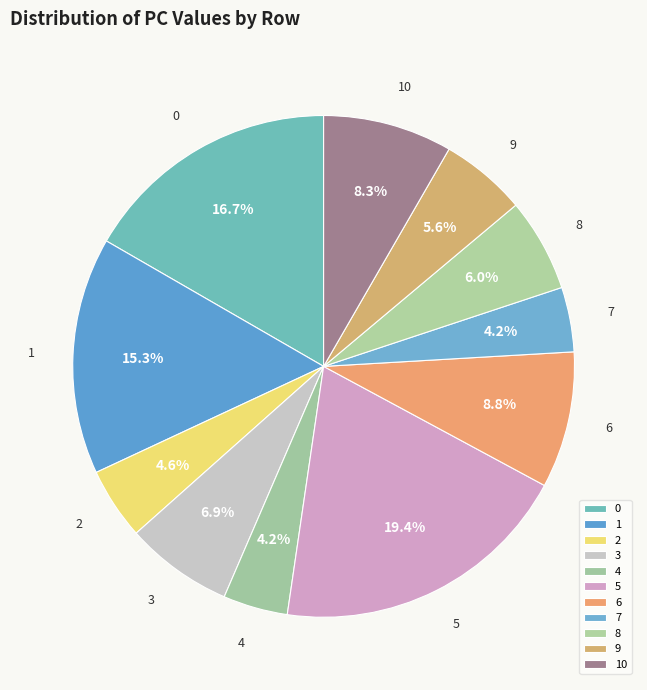

What is the ratio of the value at 2 to the value at 1?

0.3